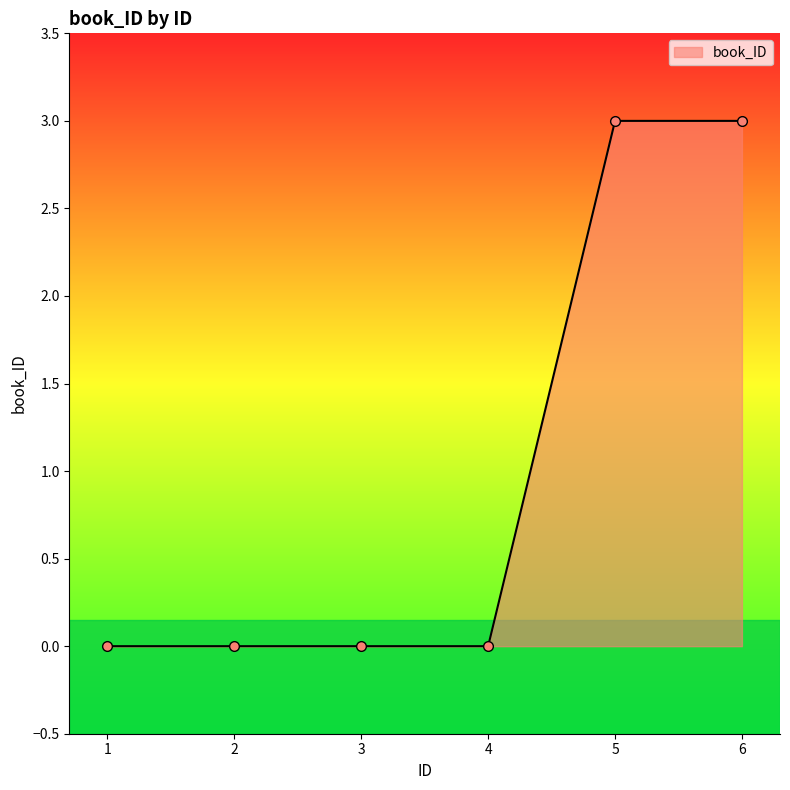

Which has a higher value, 2 or 6?

6